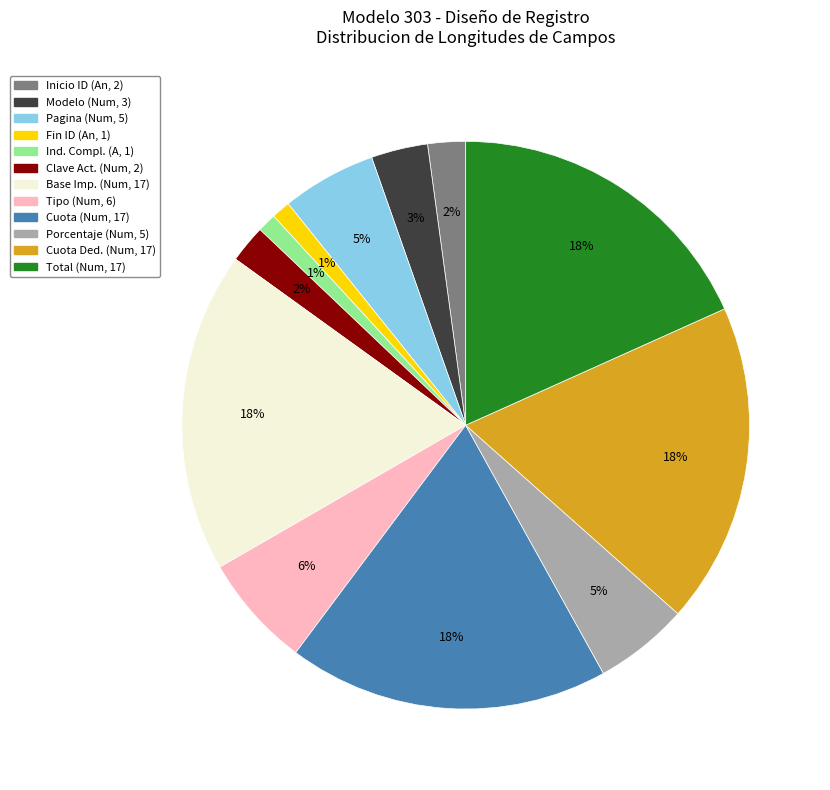

Does any single category account for the majority?

No